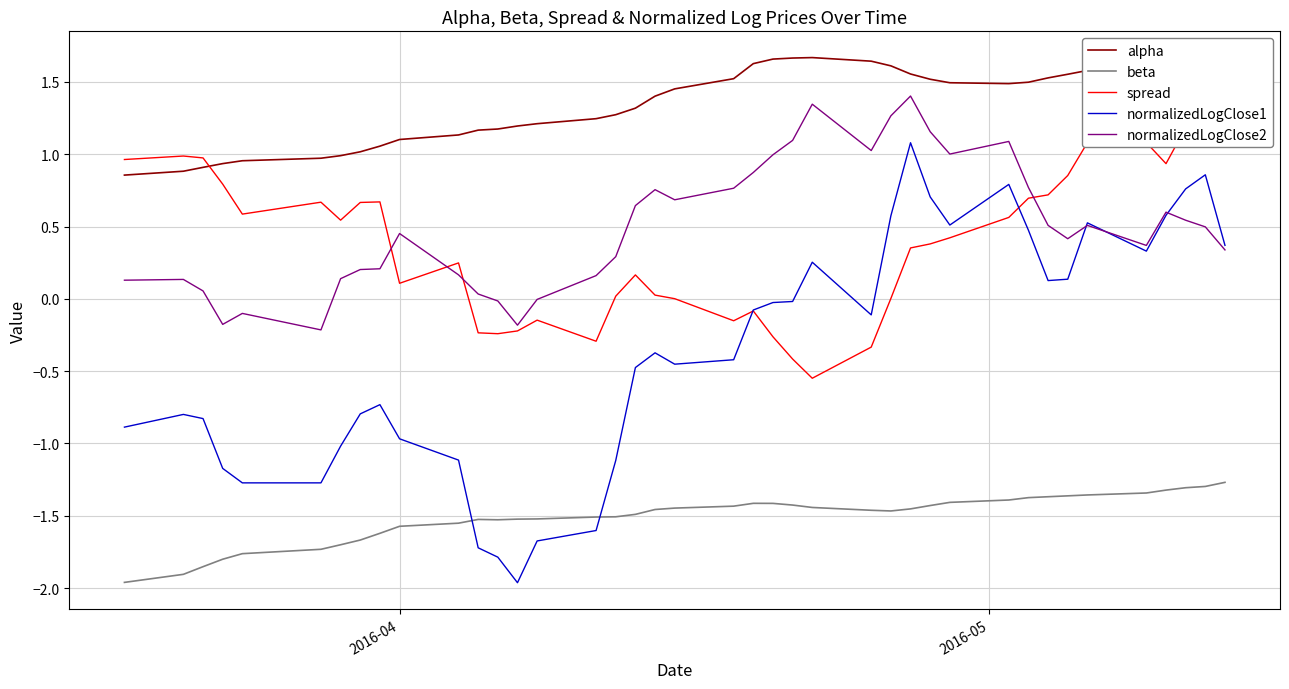

What is the smallest value displayed?

-2.0